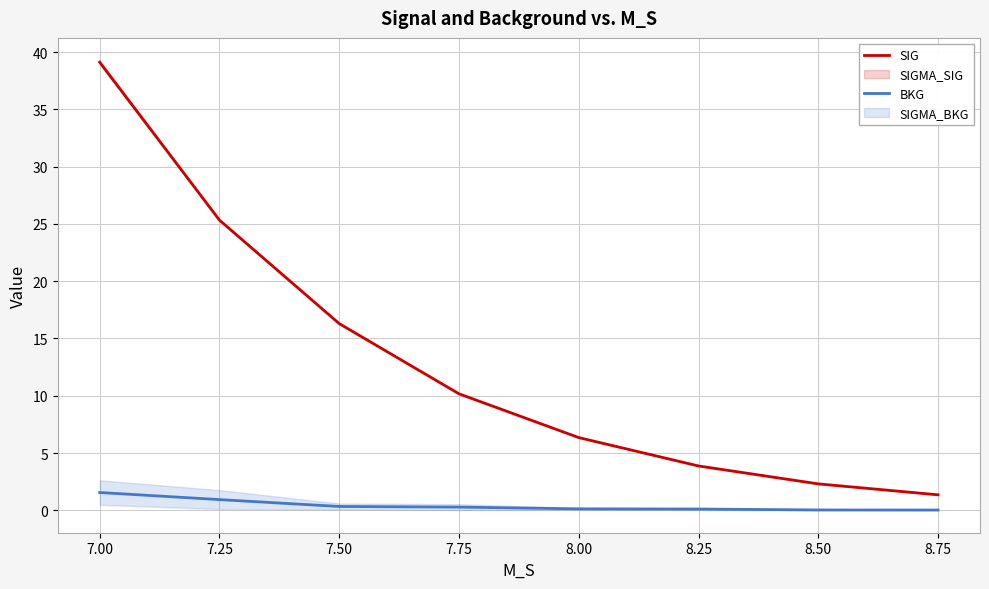

At how many categories does at least one series exceed 30?

1